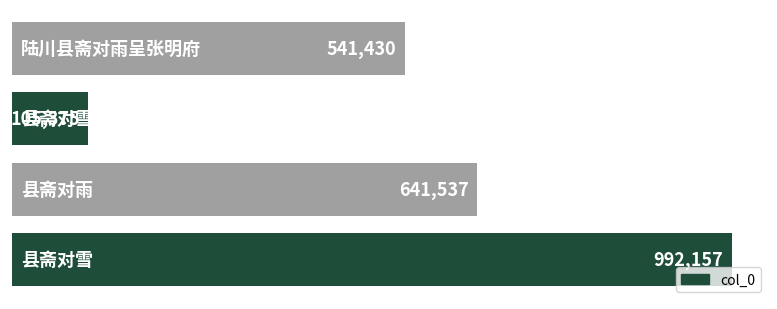

How many data points are less than 641537?

2